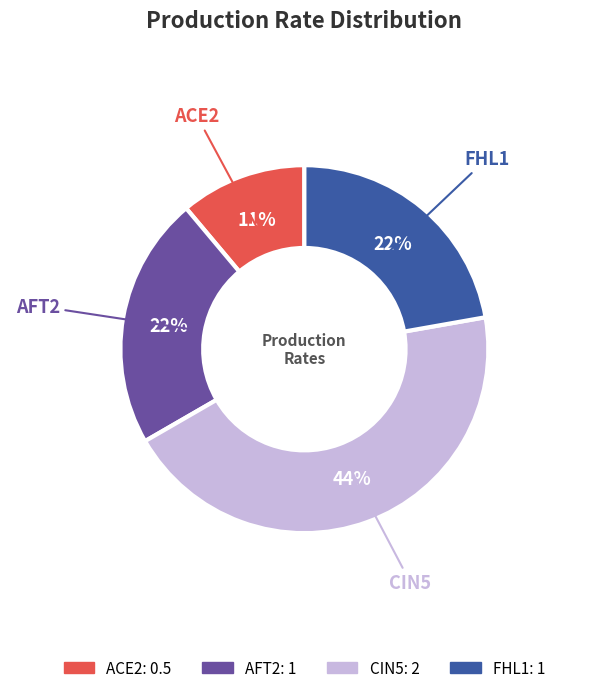

To the nearest percent, what portion does CIN5 represent?

44%